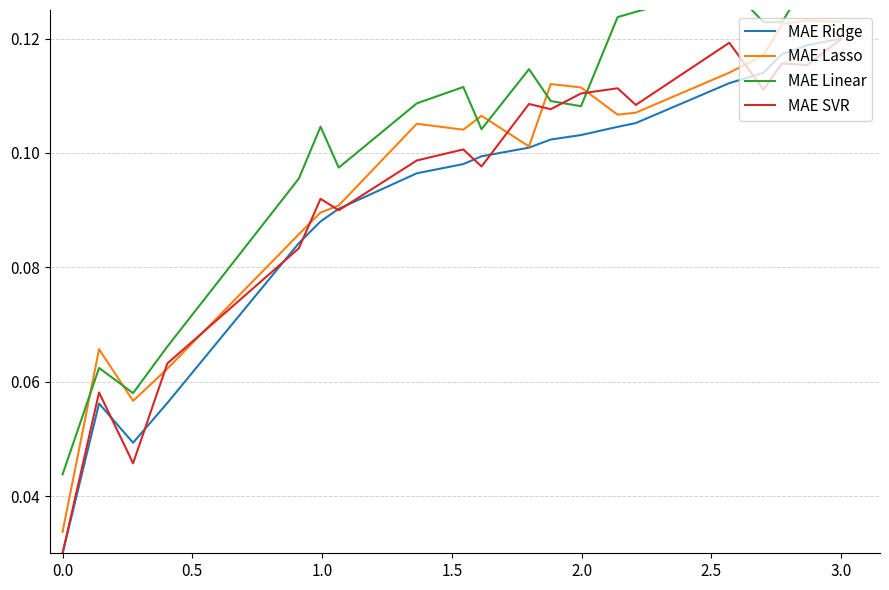

List the series in order of their overall mean, highest first.

MAE Linear, MAE Lasso, MAE SVR, MAE Ridge